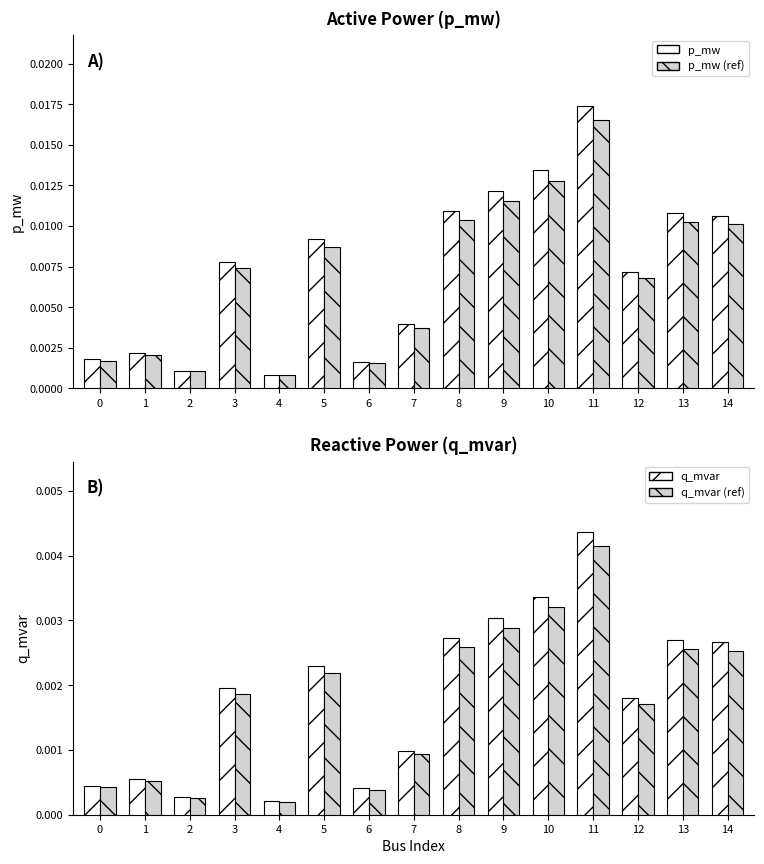

At which label is q_mvar (ref) closest to 0?

4